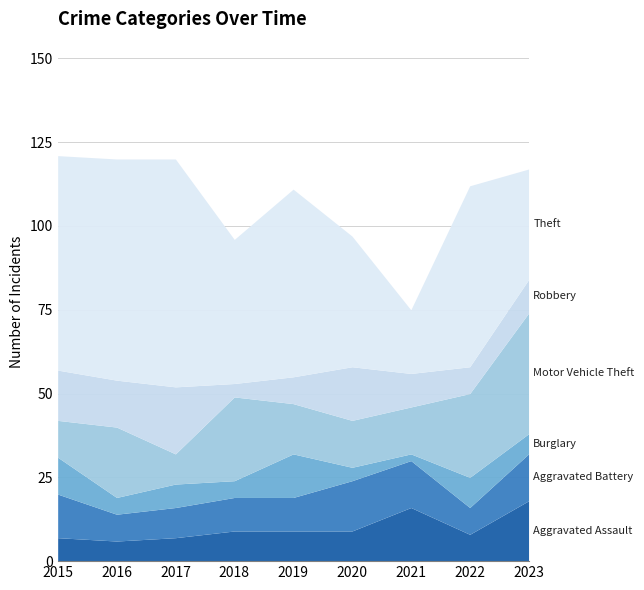

List the series in order of their peak value, lowest first.

Burglary, Aggravated Battery, Aggravated Assault, Robbery, Motor Vehicle Theft, Theft